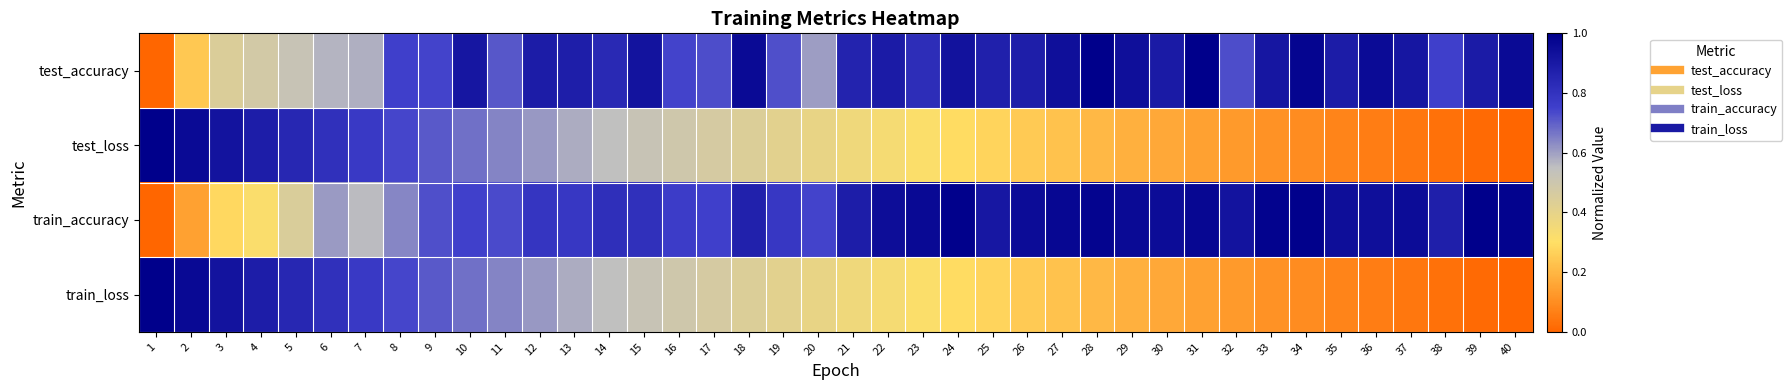

Which series changed the most between 16 and 33?

train_loss